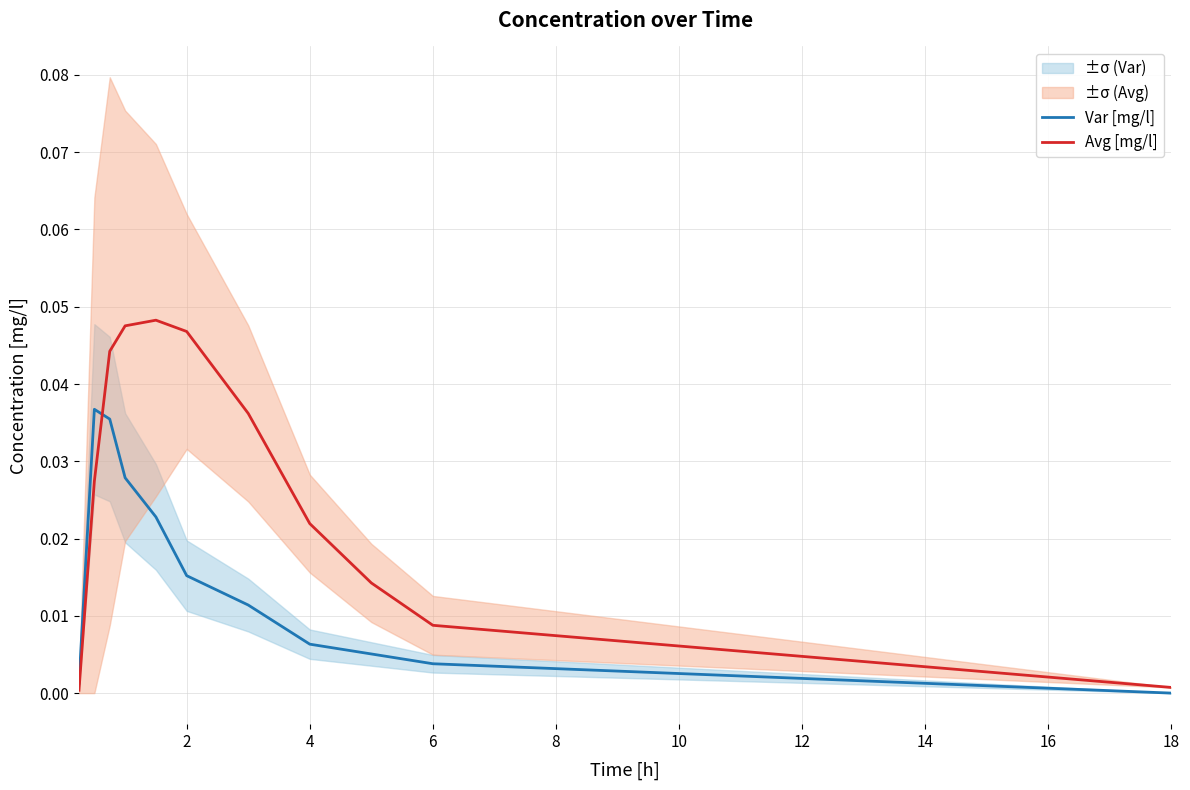

How many times do Var [mg/l] and Avg [mg/l] cross each other?

1